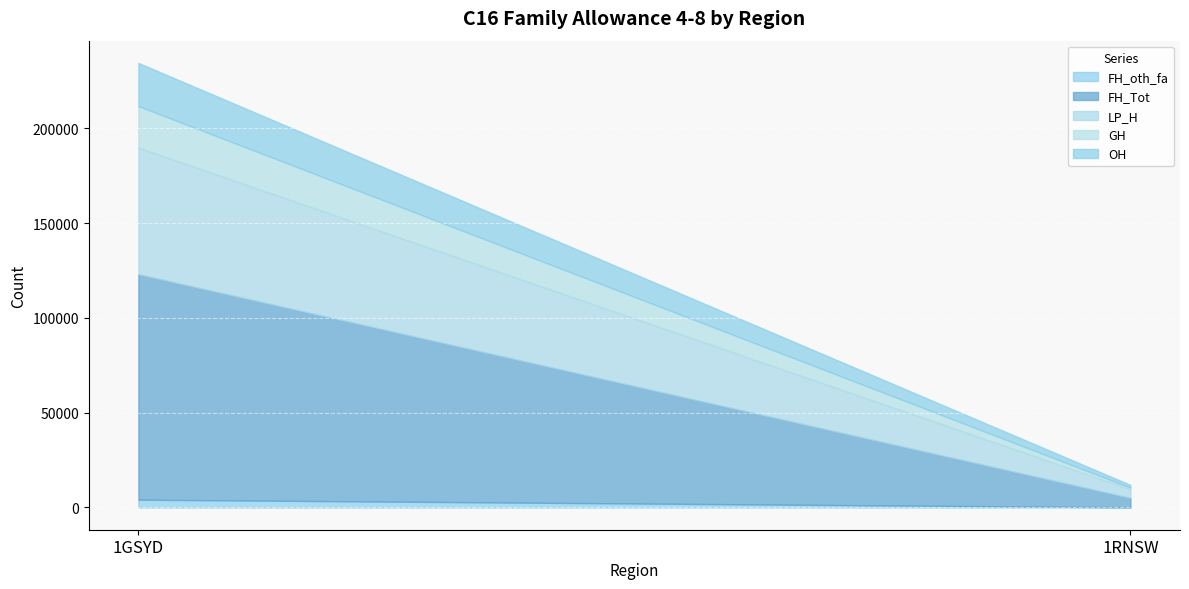

How many data points in LP_H are less than 66733?

1